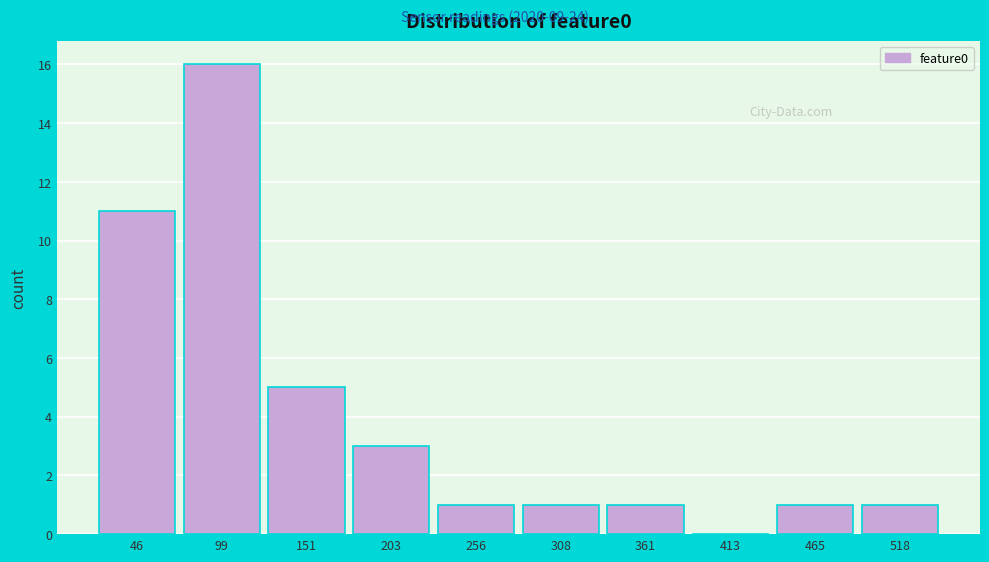

Reading left to right, transcribe all the data shown in this chart.

46=11	99=16	151=5	203=3	256=1	308=1	361=1	413=0	465=1	518=1